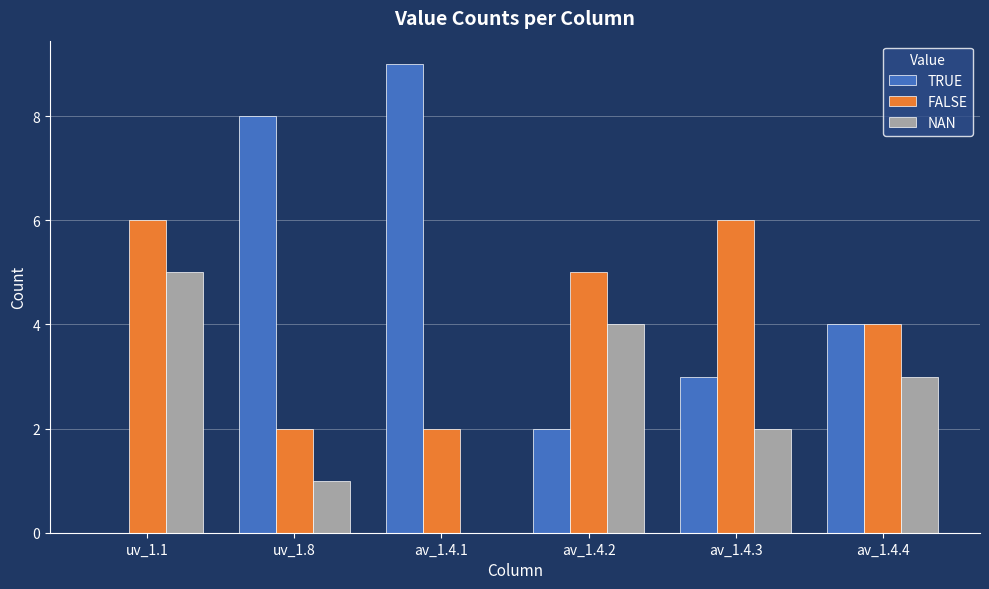

Which series changed the most between av_1.4.3 and av_1.4.4?

FALSE